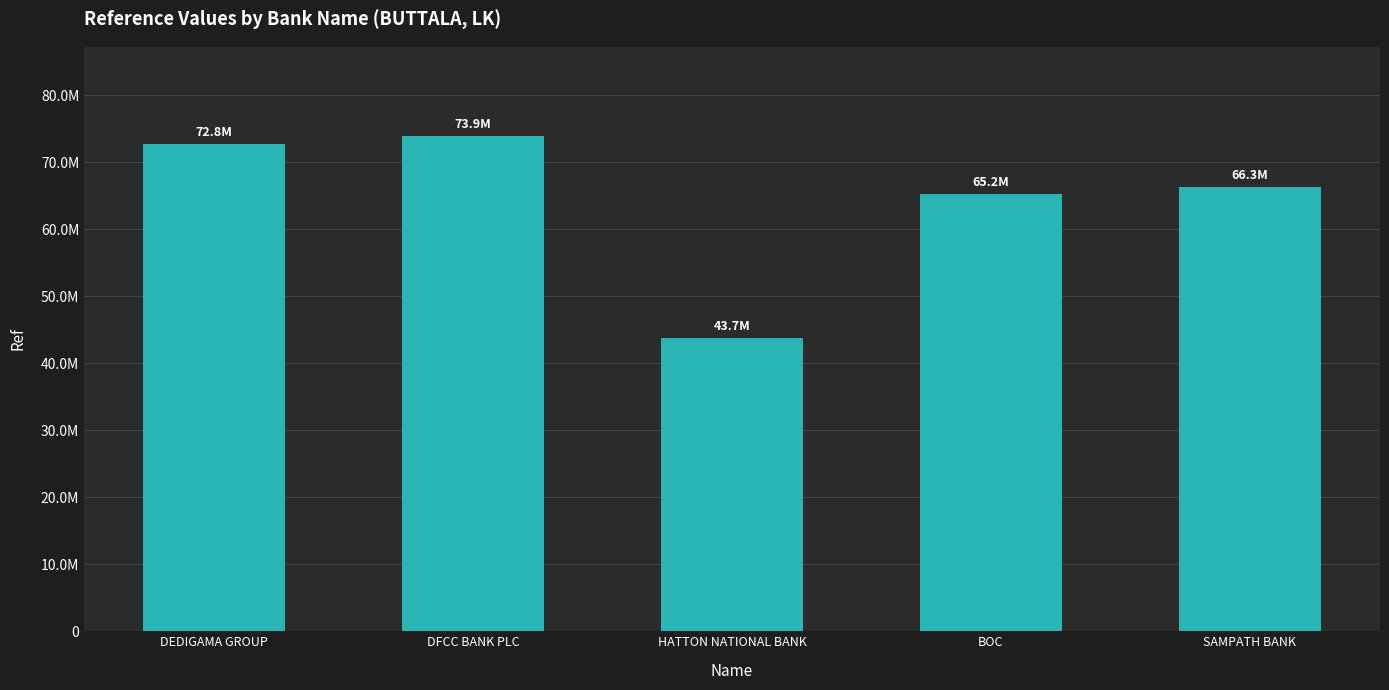

What is the sum of the values at HATTON NATIONAL BANK and DFCC BANK PLC?

117659038